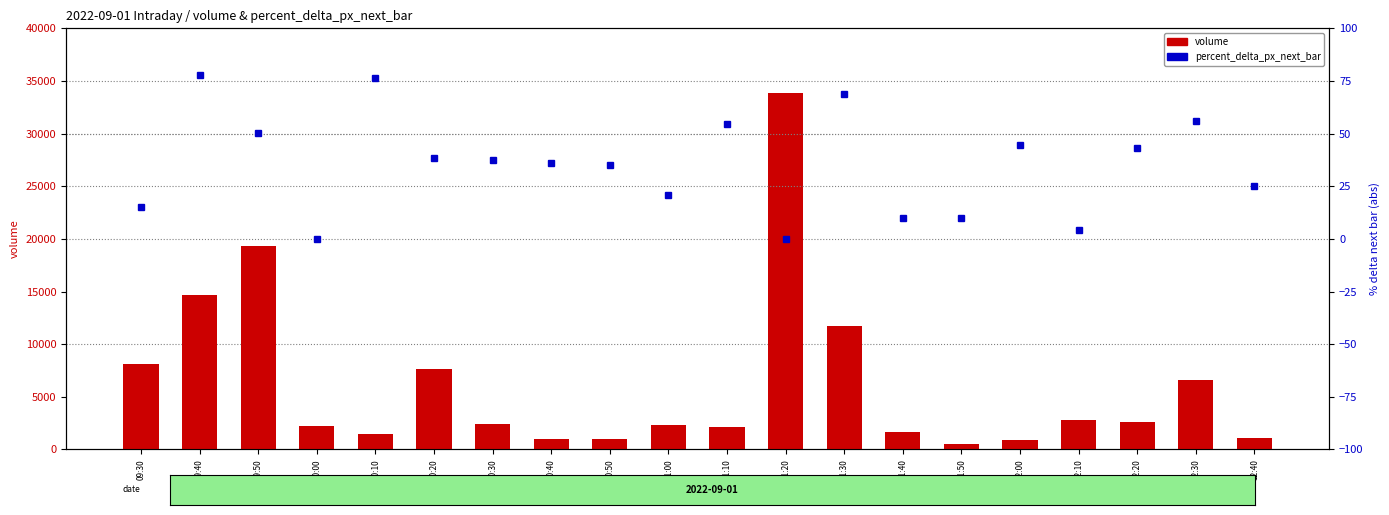

What is the label of the 2nd bar from the right?

12:30